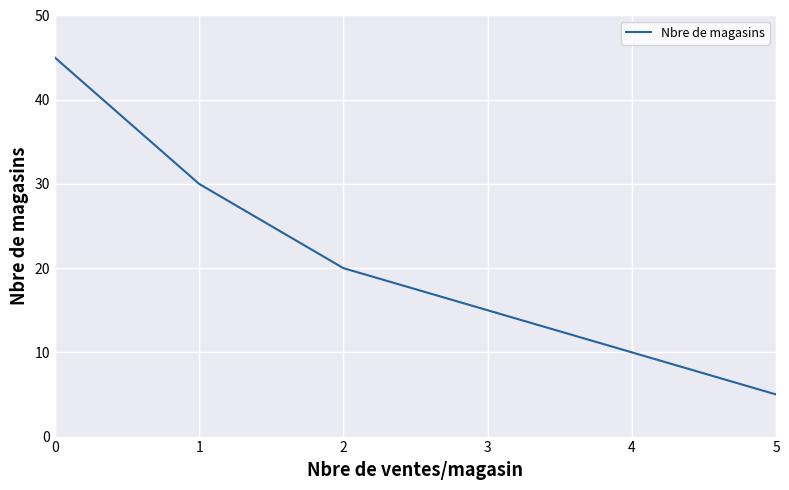

What is the approximate value at 1?

30